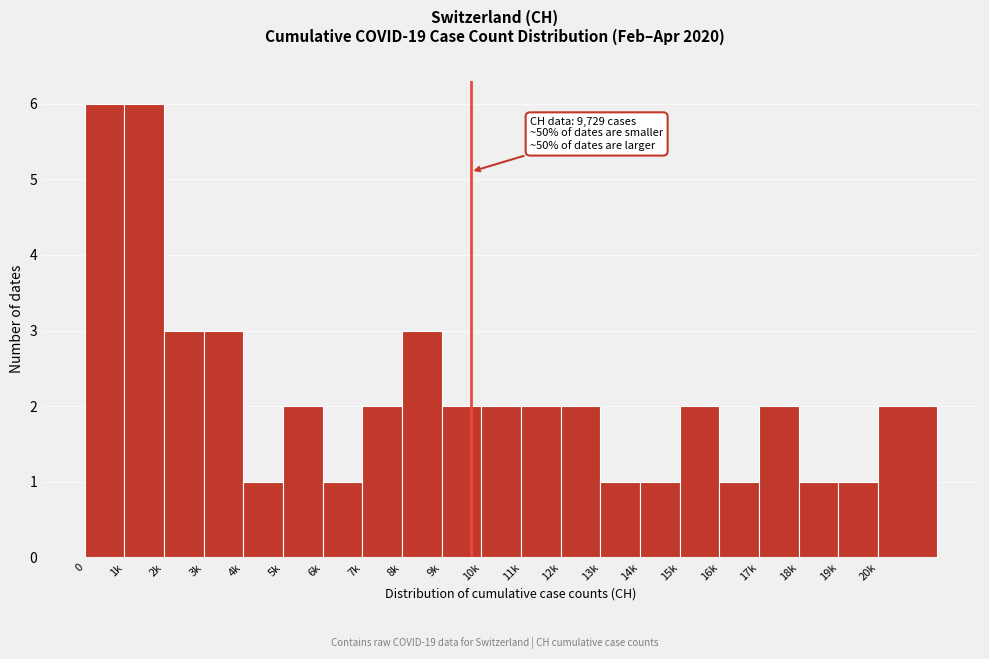

Reading right to left, transcribe all the data shown in this chart.

20k=2	19k=1	18k=1	17k=2	16k=1	15k=2	14k=1	13k=1	12k=2	11k=2	10k=2	9k=2	8k=3	7k=2	6k=1	5k=2	4k=1	3k=3	2k=3	1k=6	0=6